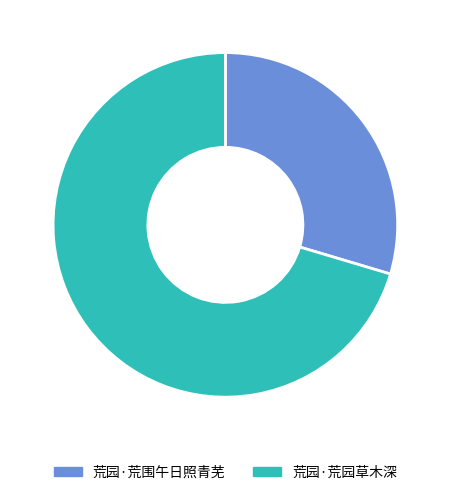

Approximately how many times larger is the value at 荒园·荒围午日照青芜 compared to 荒园·荒园草木深?

0.4